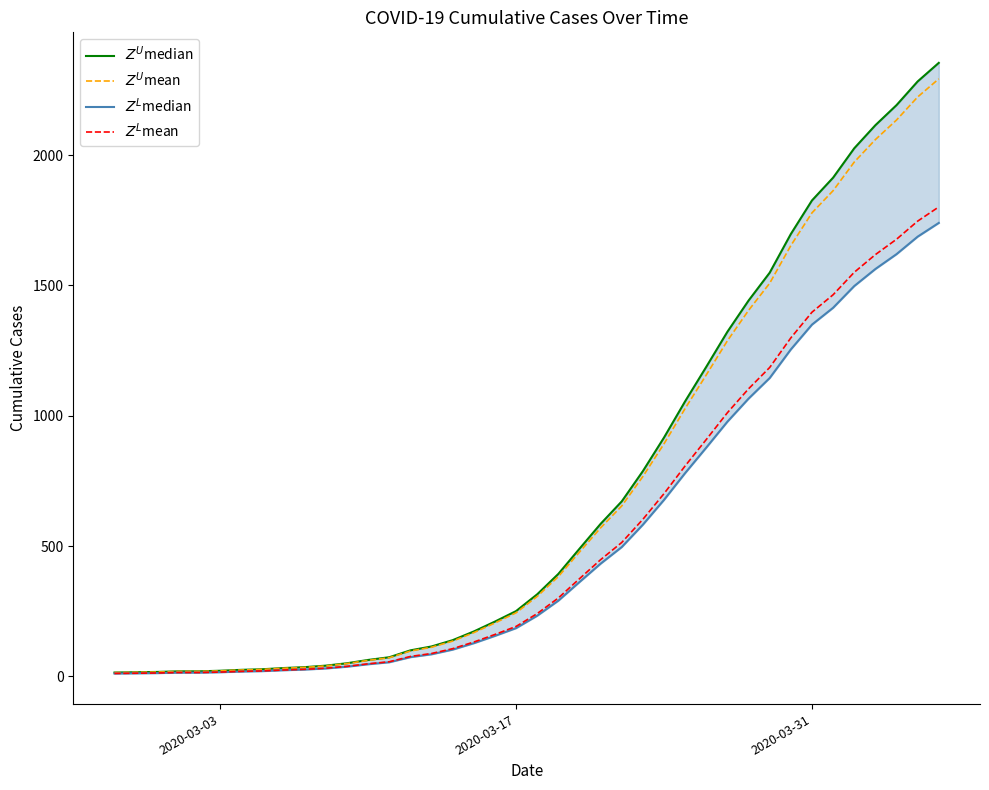

True or false: $Z^U$median has a value of 58.0 at 15.

False